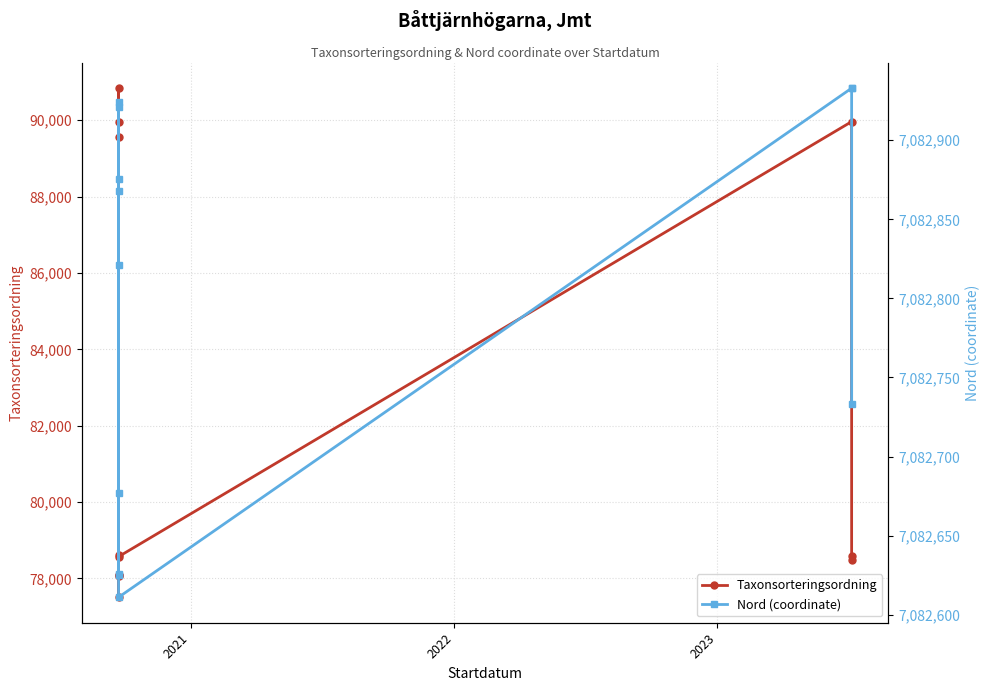

Which series has the largest range (max minus min)?

Taxonsorteringsordning